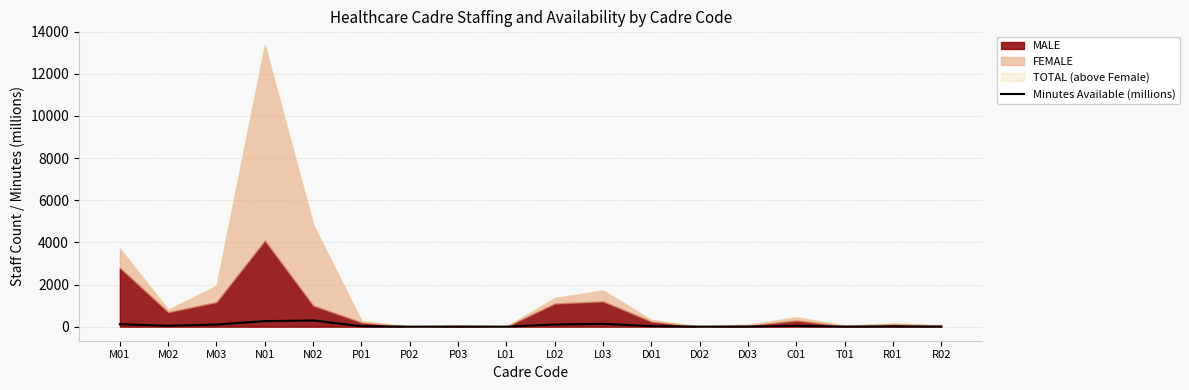

Is it true that the value at D03 is 7.1?

True